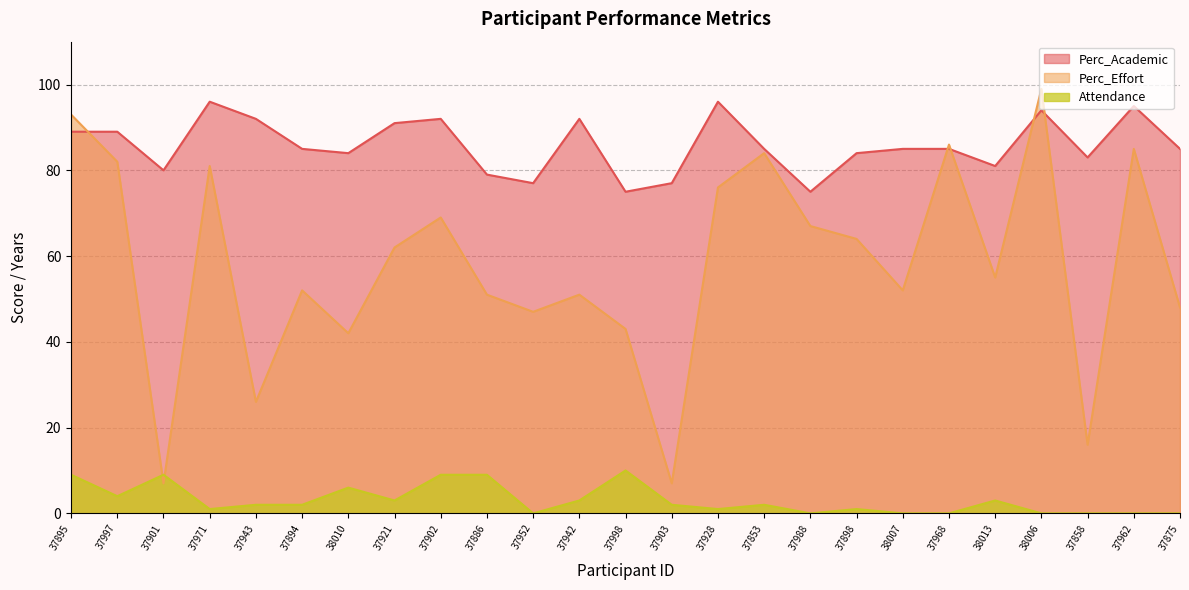

Reading left to right, list all the values displayed in this chart.

Perc_Academic: 37895=89	37997=89	37901=80	37971=96	37943=92	37894=85	38010=84	37921=91	37902=92	37886=79	37952=77	37942=92	37998=75	37903=77	37928=96	37853=85	37988=75	37898=84	38007=85	37968=85	38013=81	38006=94	37858=83	37962=95	37875=85
Perc_Effort: 37895=93	37997=82	37901=7	37971=81	37943=26	37894=52	38010=42	37921=62	37902=69	37886=51	37952=47	37942=51	37998=43	37903=7	37928=76	37853=84	37988=67	37898=64	38007=52	37968=86	38013=55	38006=99	37858=16	37962=85	37875=48
Attendance: 37895=9	37997=4	37901=9	37971=1	37943=2	37894=2	38010=6	37921=3	37902=9	37886=9	37952=0	37942=3	37998=10	37903=2	37928=1	37853=2	37988=0	37898=1	38007=0	37968=0	38013=3	38006=0	37858=0	37962=0	37875=0